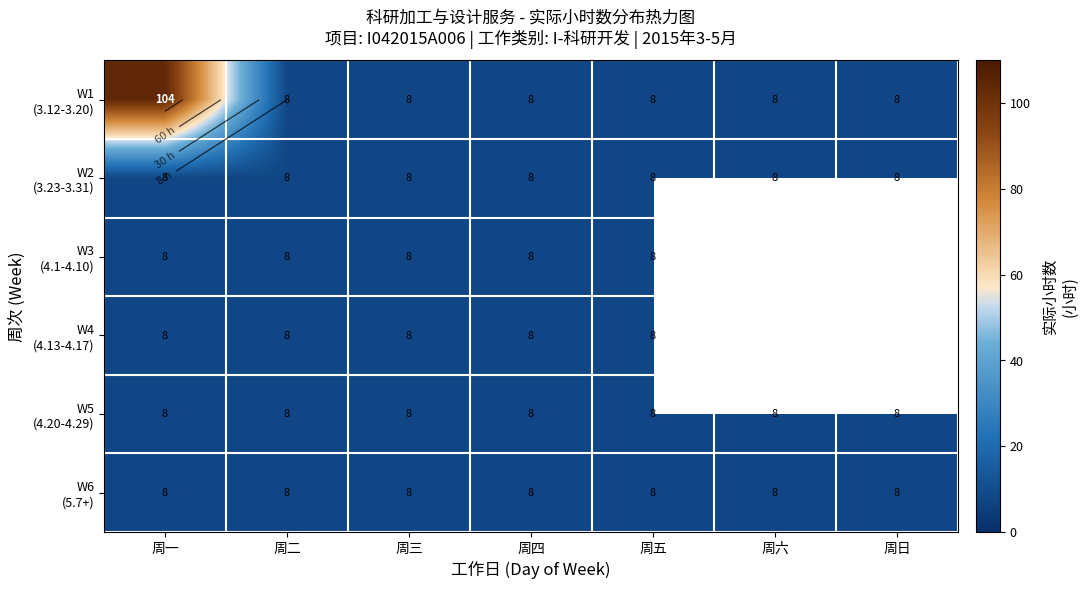

True or false: W2 (3.23-3.31) has a value of 8.0 at 周六.

True